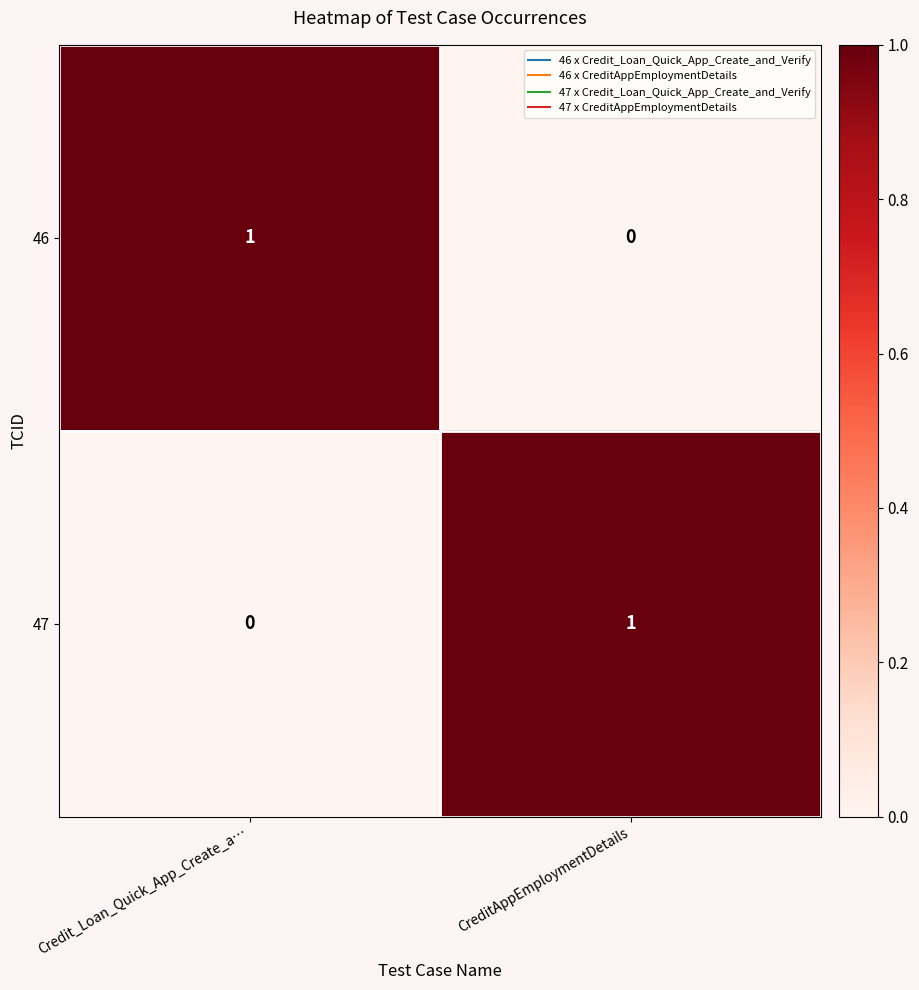

Which category has the lowest value in the 47 series?

Credit_Loan_Quick_App_Create_a…